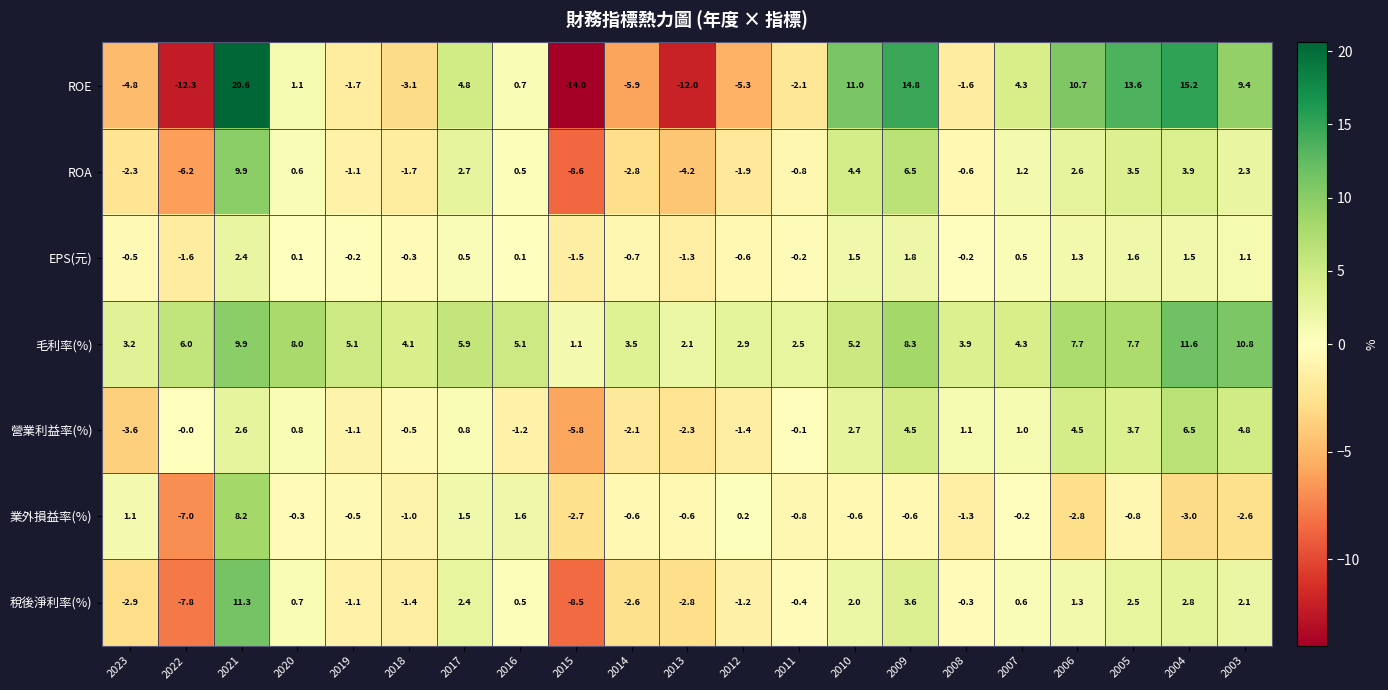

What is the greatest value displayed?

20.6